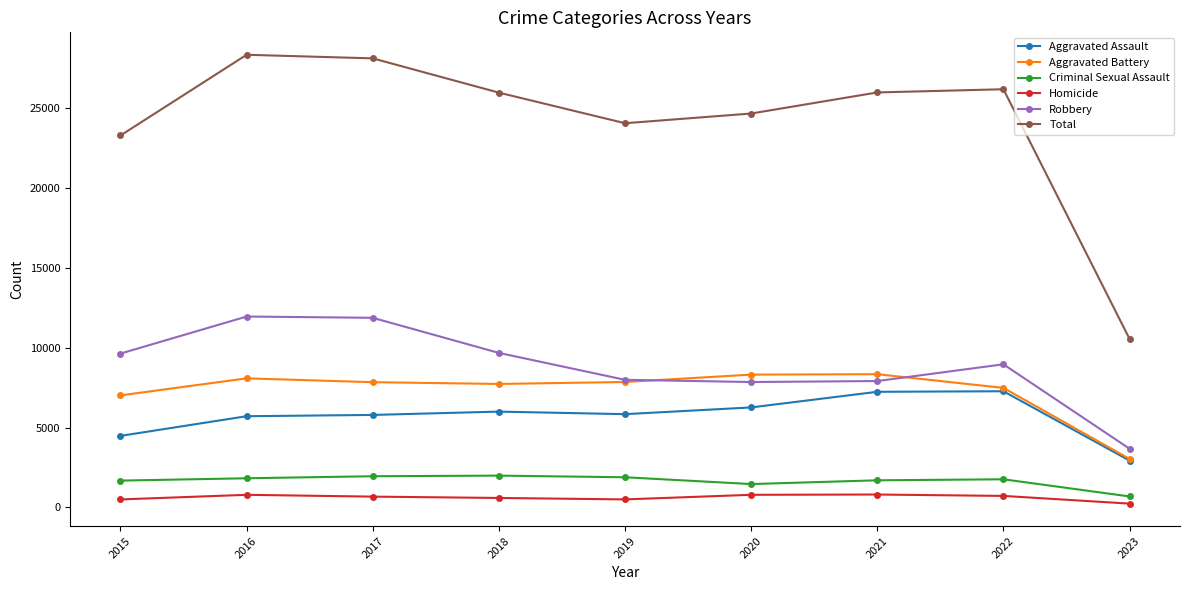

At 2018, list the series in order from largest to smallest.

Total, Robbery, Aggravated Battery, Aggravated Assault, Criminal Sexual Assault, Homicide